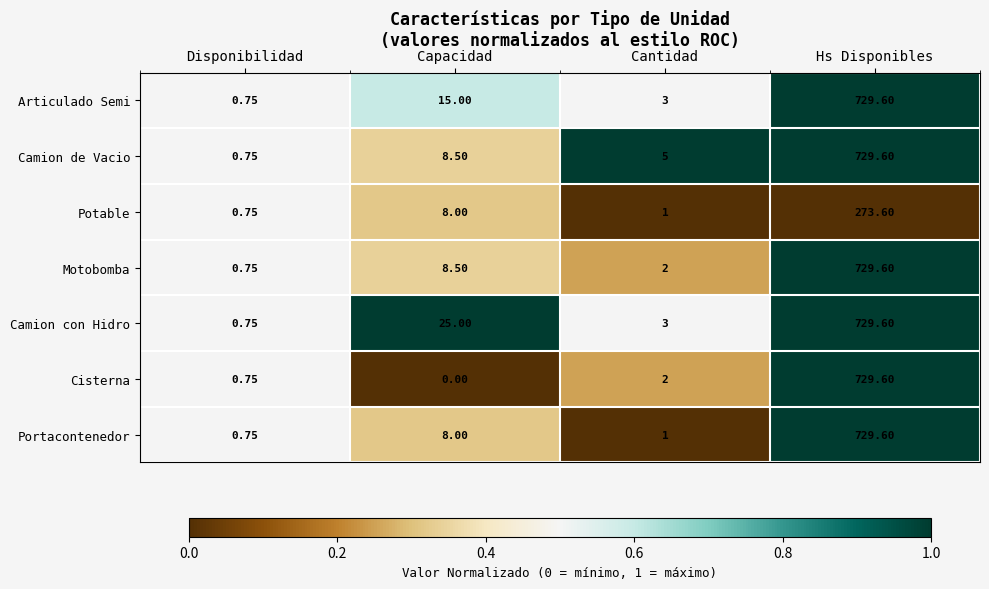

At which category does the chart reach its peak across all series?

Hs Disponibles